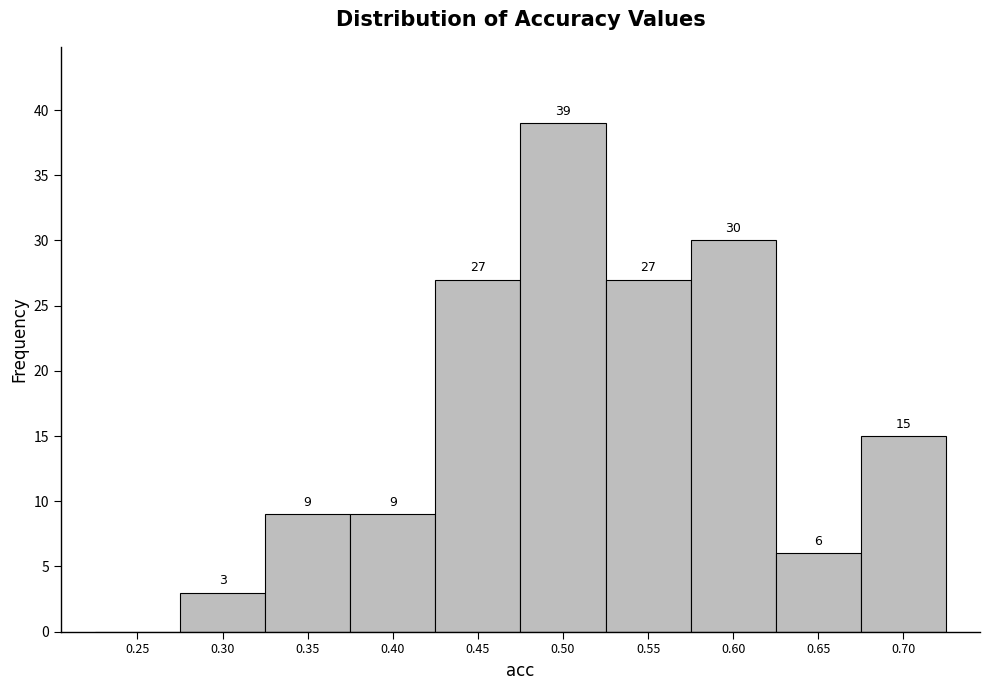

Reading left to right, list all the values displayed in this chart.

0.25=0	0.30=3	0.35=9	0.40=9	0.45=27	0.50=39	0.55=27	0.60=30	0.65=6	0.70=15